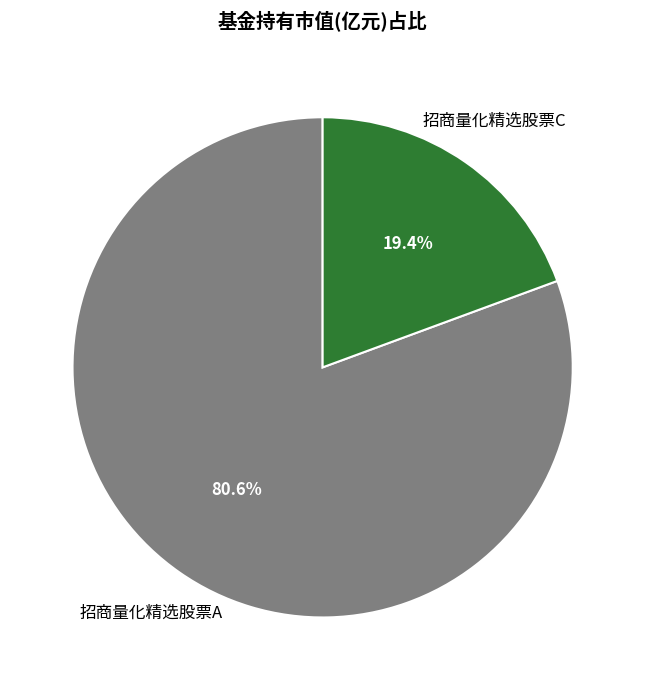

Rank the categories by value from highest to lowest.

招商量化精选股票A, 招商量化精选股票C